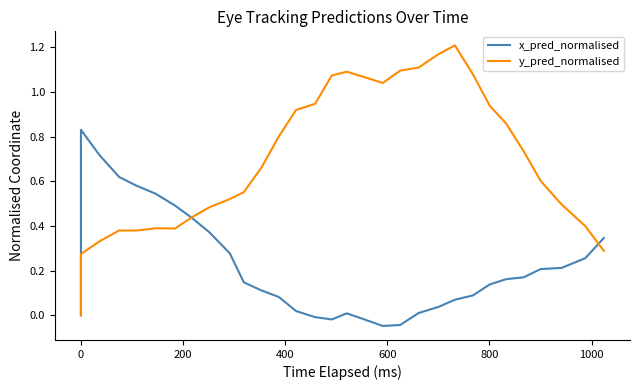

How many data points in y_pred_normalised are above 0?

30